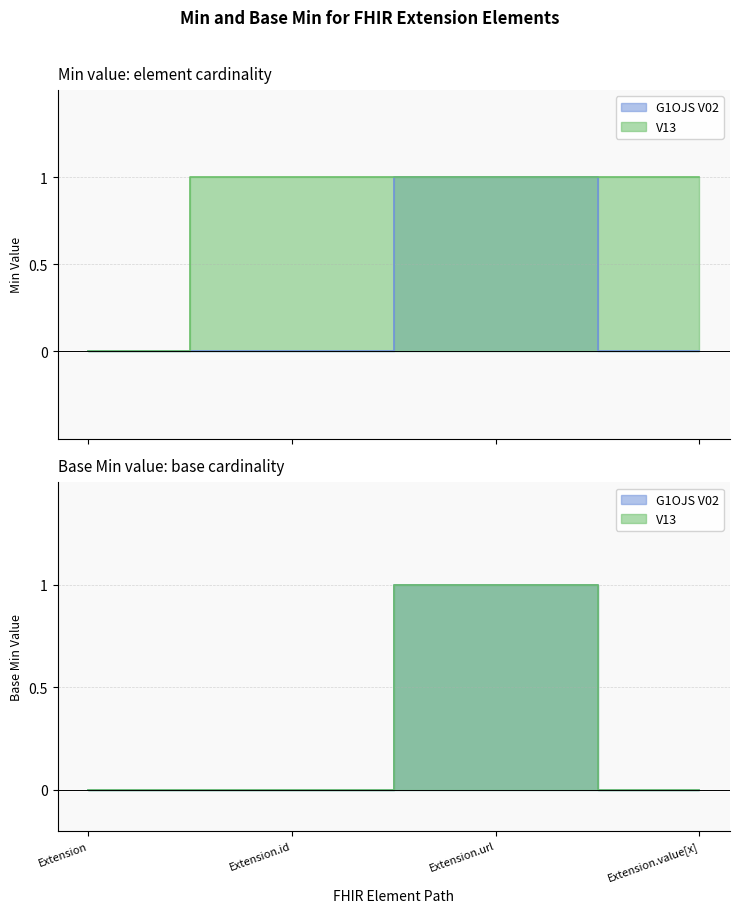

True or false: G1OJS V02 and V13 cross at least once.

False